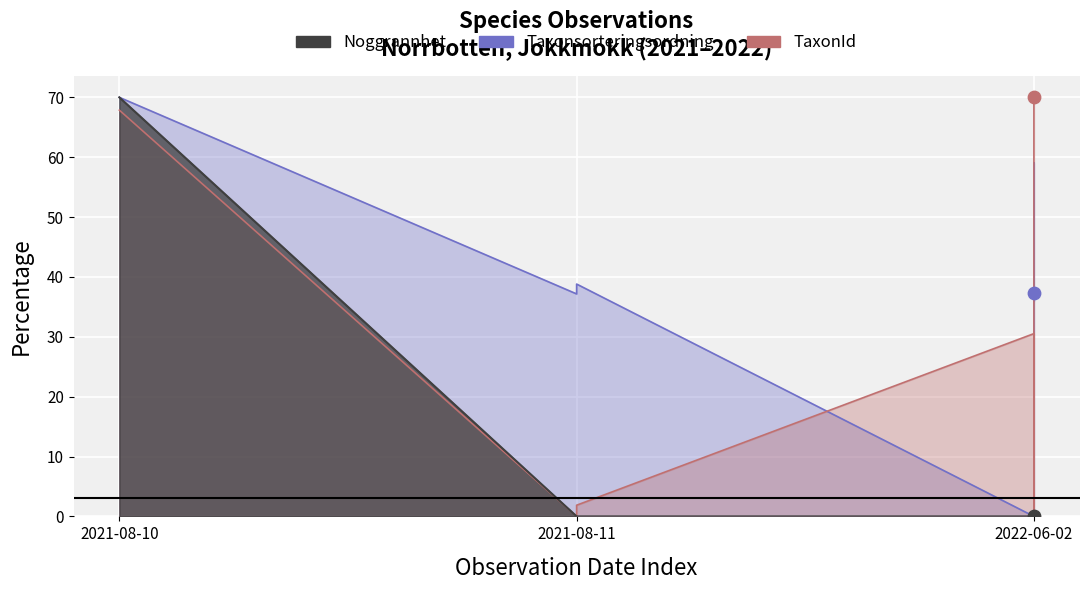

Which series has the largest Y range (max minus min)?

Taxonsorteringsordning